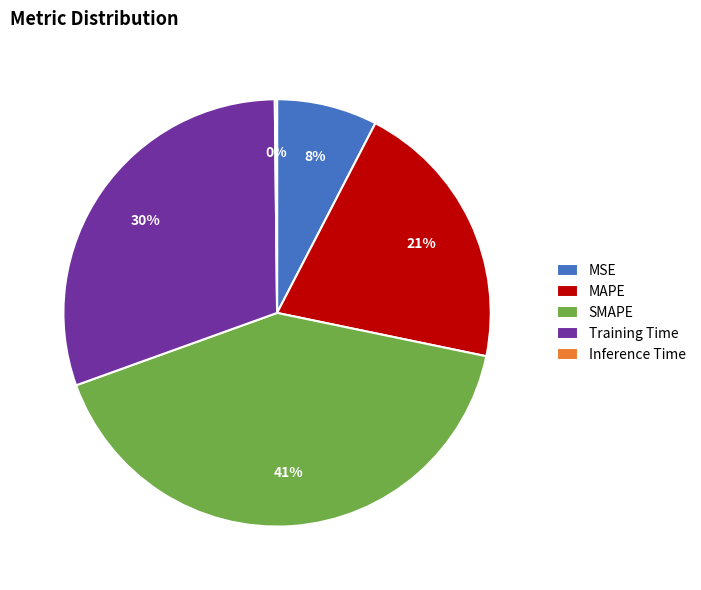

To the nearest percent, what is the average slice percentage?

20%